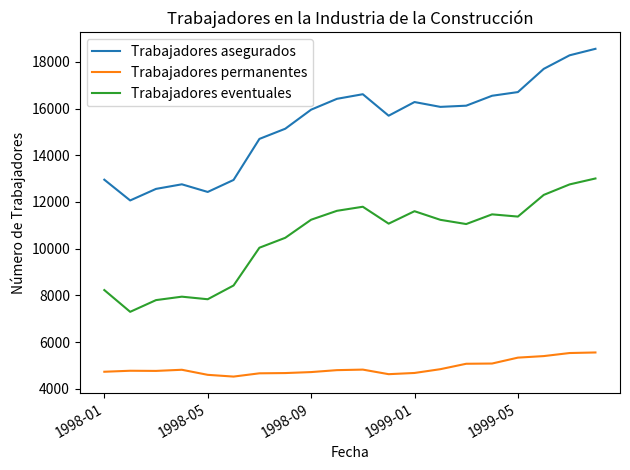

What is the difference between the maximum and minimum values in the Trabajadores asegurados series?

6495